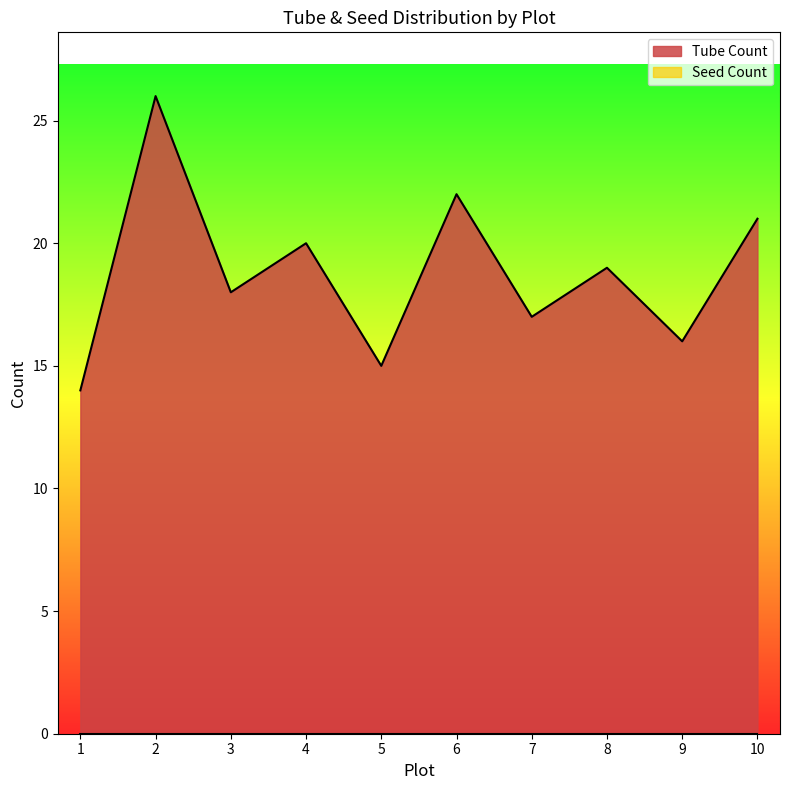

What is the total value across all series at 2?

26